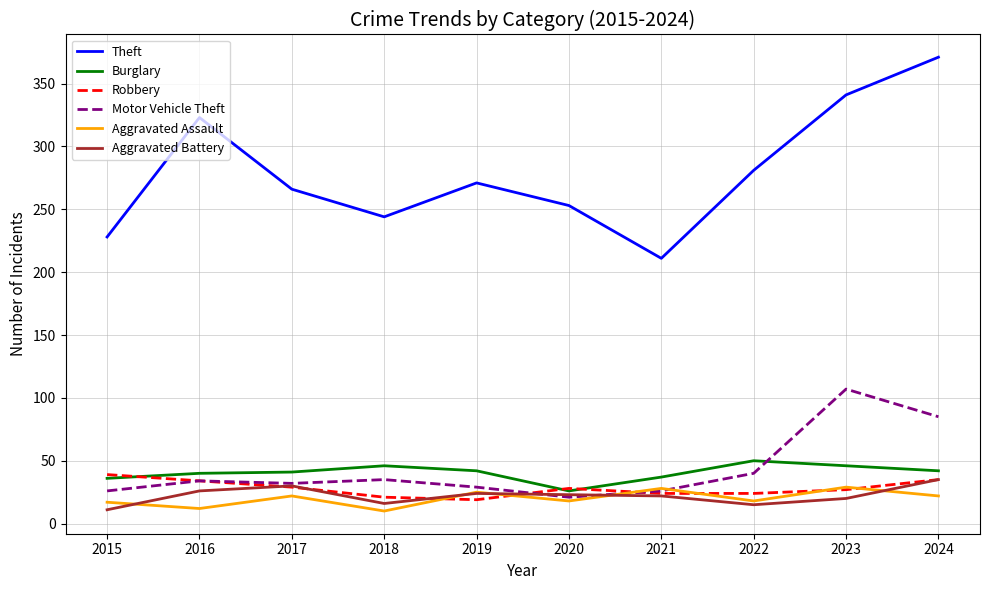

The value of Robbery at 2017 is 50. True or false?

False